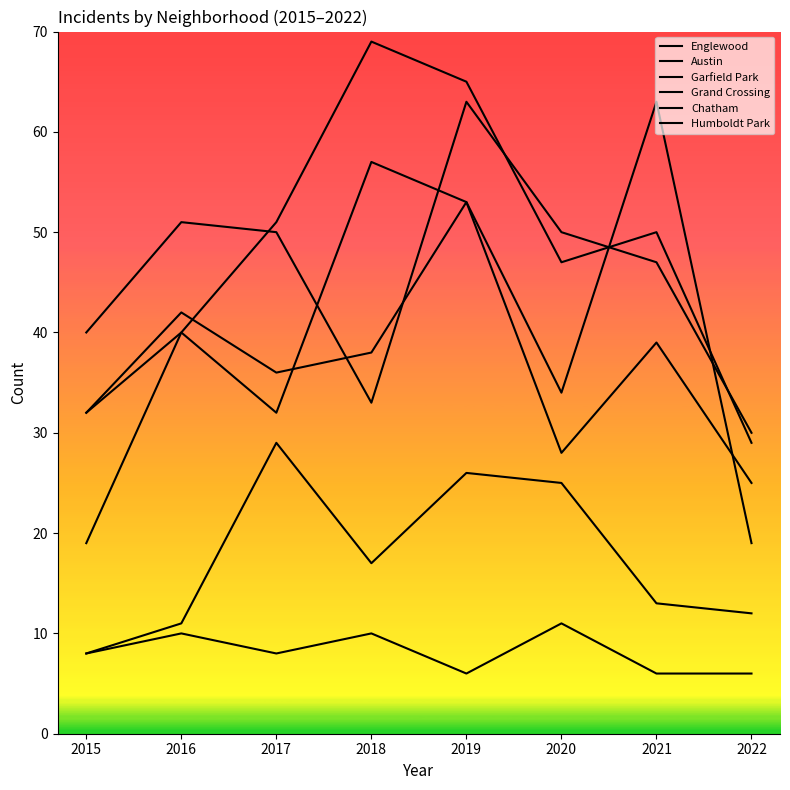

What is the total value across all series at 2017?

206